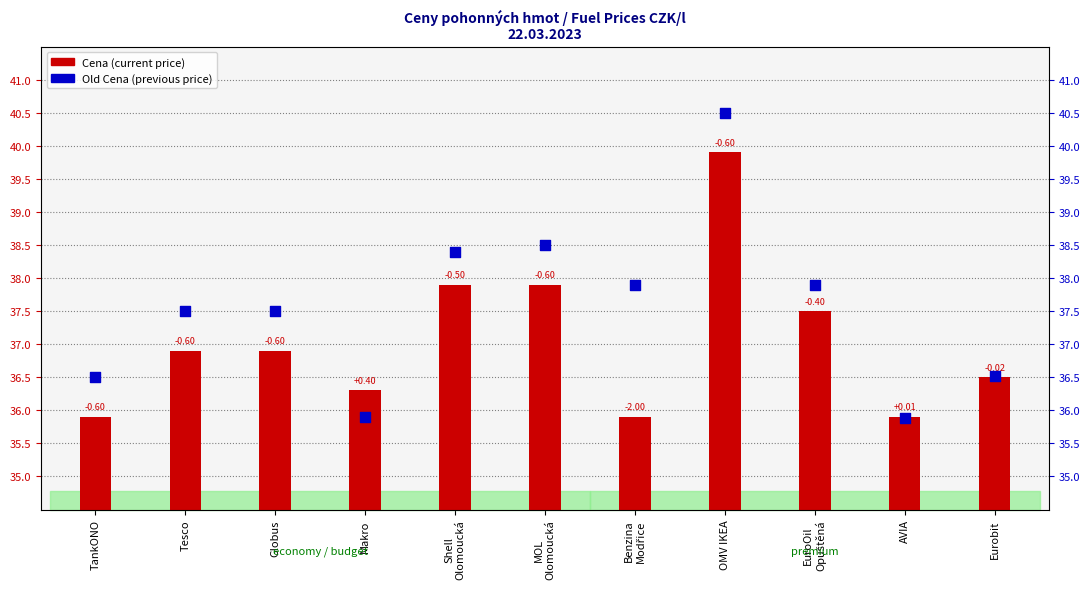

Which series has the largest Y range (max minus min)?

Old Cena